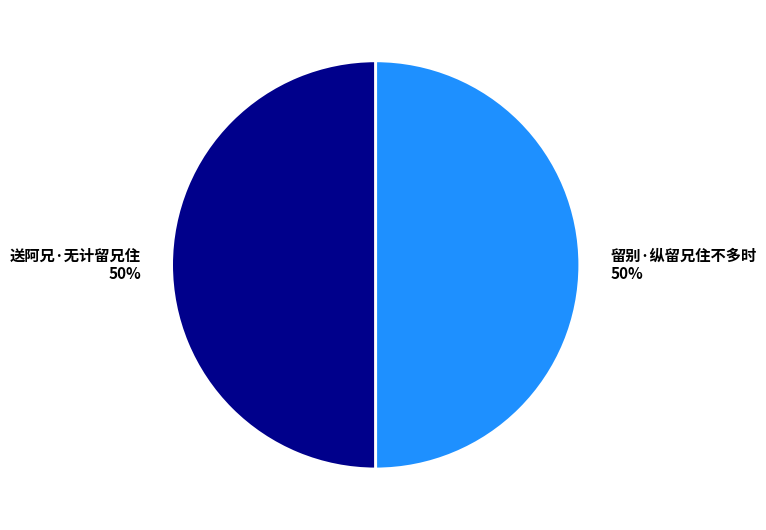

What percentage is the 送阿兄·无计留兄住 slice, to the nearest percent?

50%